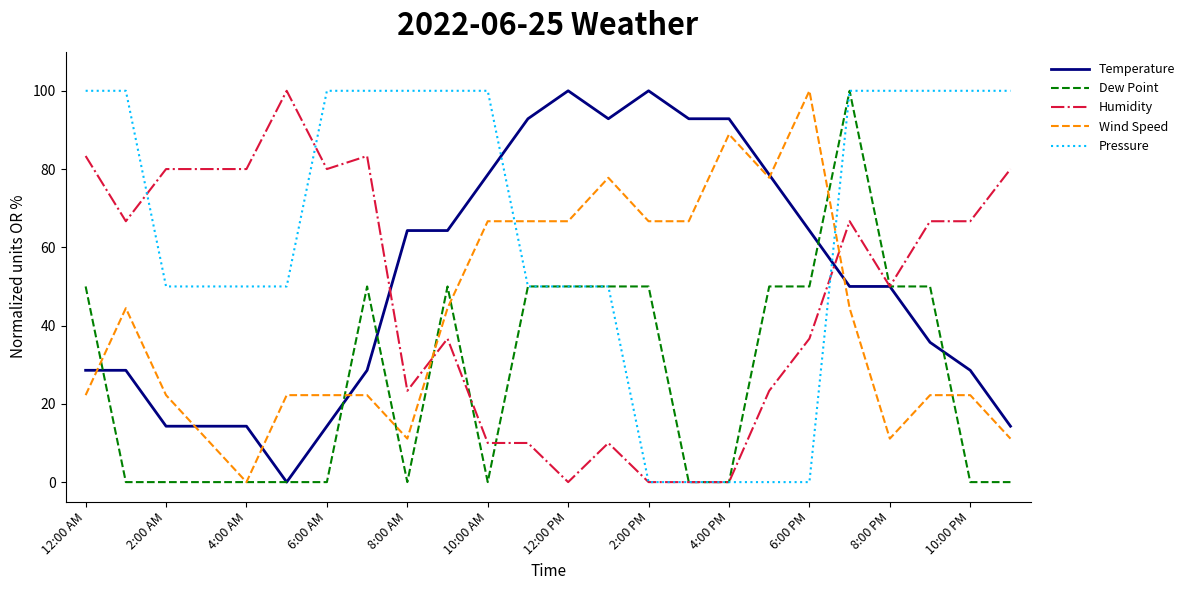

What is the greatest value displayed?

100.0